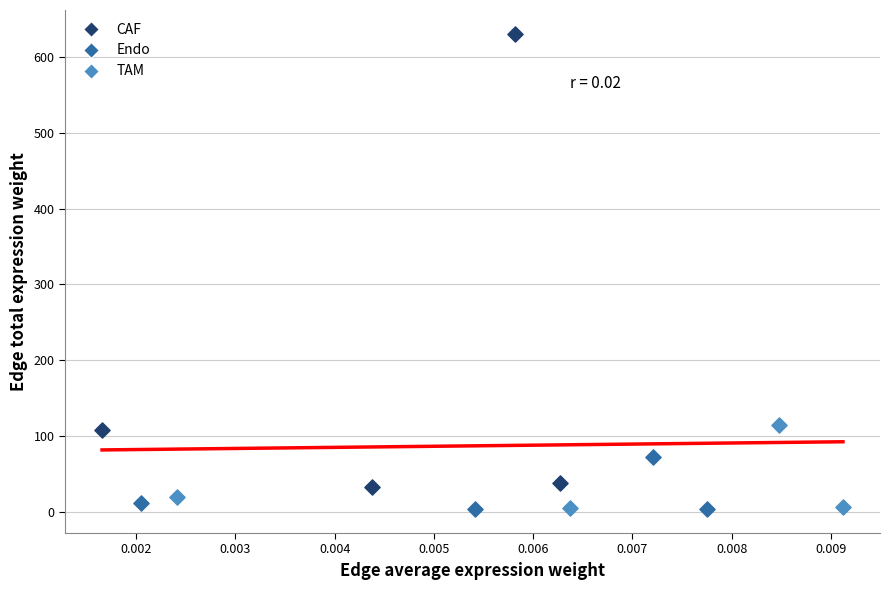

What are all the series names shown in the legend?

CAF, Endo, TAM